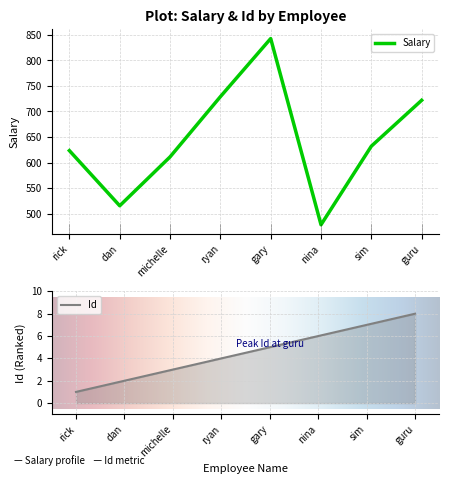

At which label does Salary reach its minimum?

nina